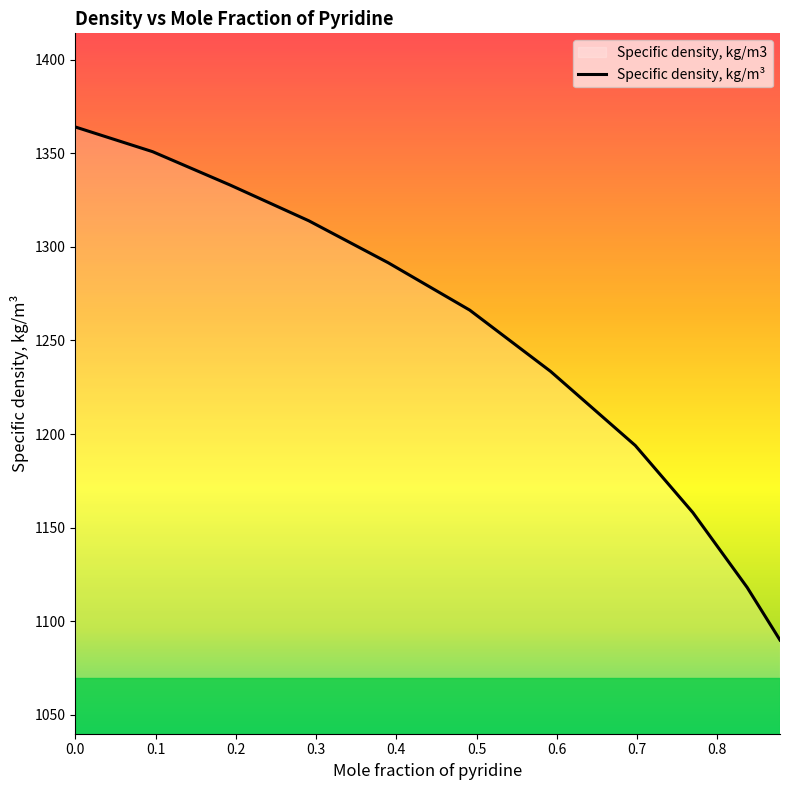

What is the value of the 3rd point from the left?

1333.0